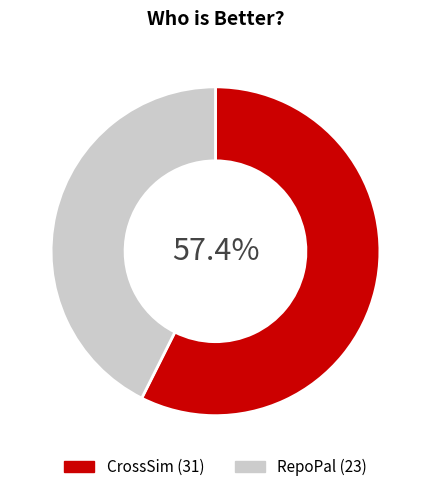

Which slice is the largest?

CrossSim